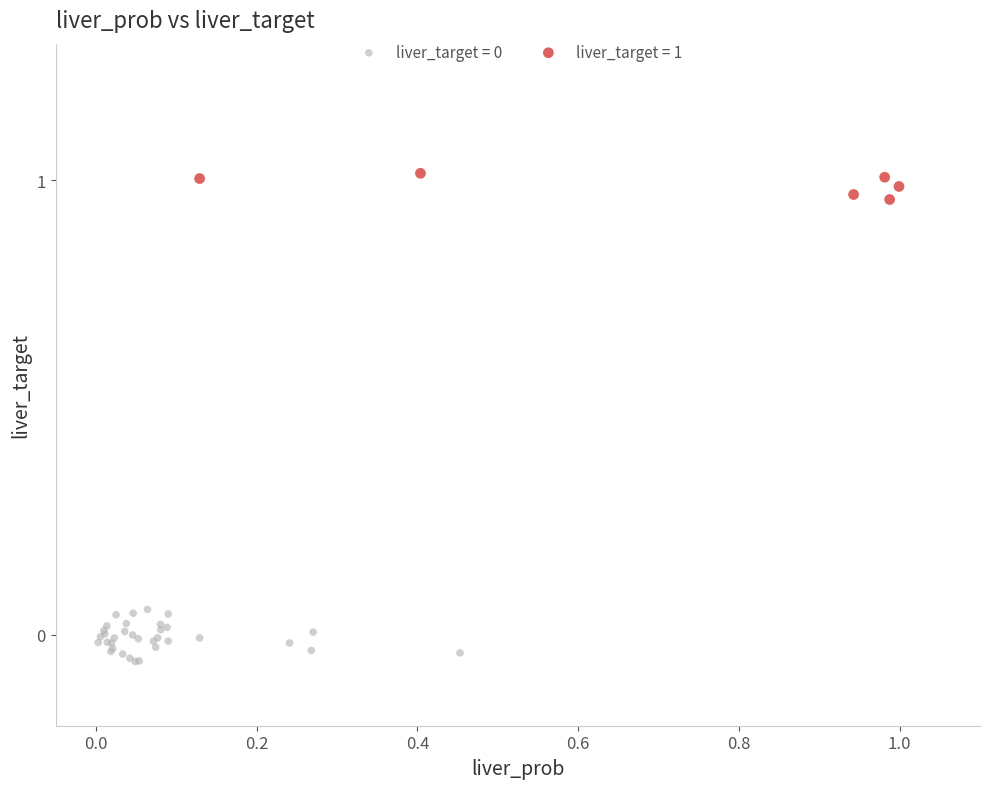

Which series contains the highest Y value?

liver_target = 1